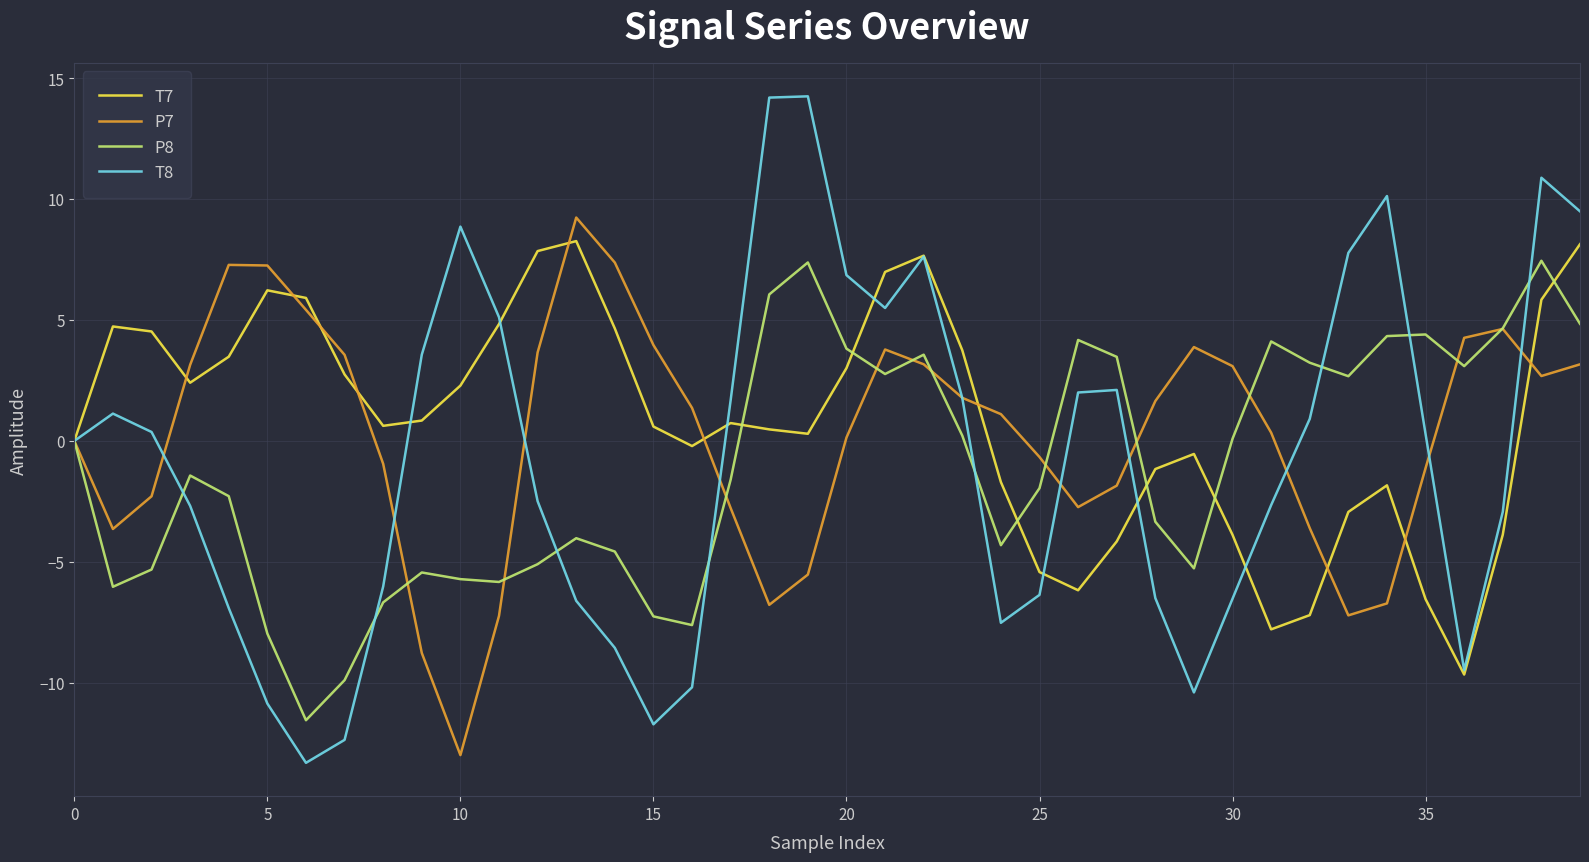

True or false: T8 and P8 intersect in this chart.

True